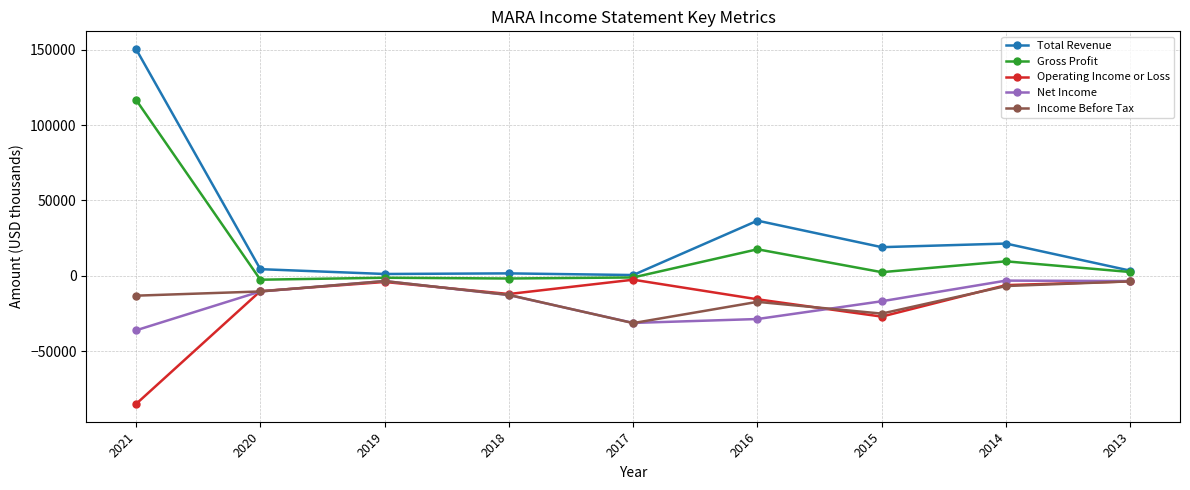

What are all the series names shown in the legend?

Total Revenue, Gross Profit, Operating Income or Loss, Net Income, Income Before Tax